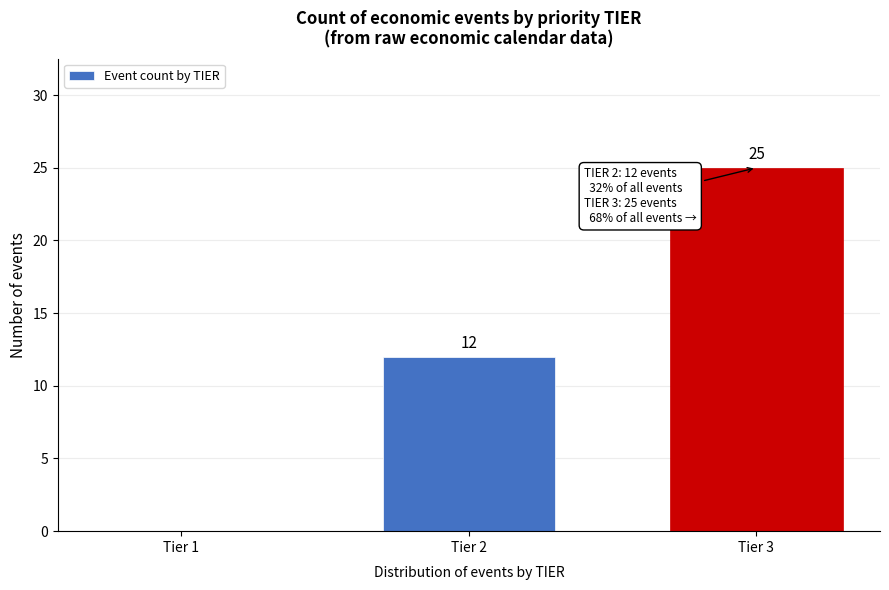

Reading left to right, list all the values displayed in this chart.

Tier 1=0	Tier 2=12	Tier 3=25